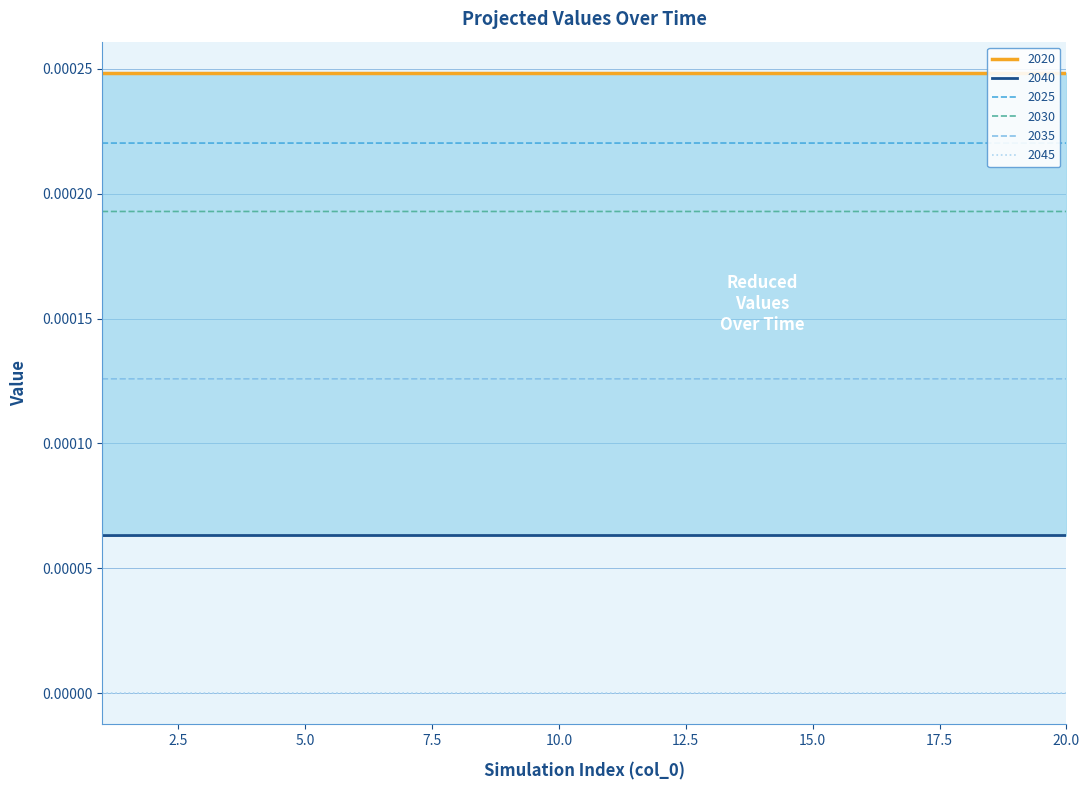

At which label is 2045 closest to 0?

1